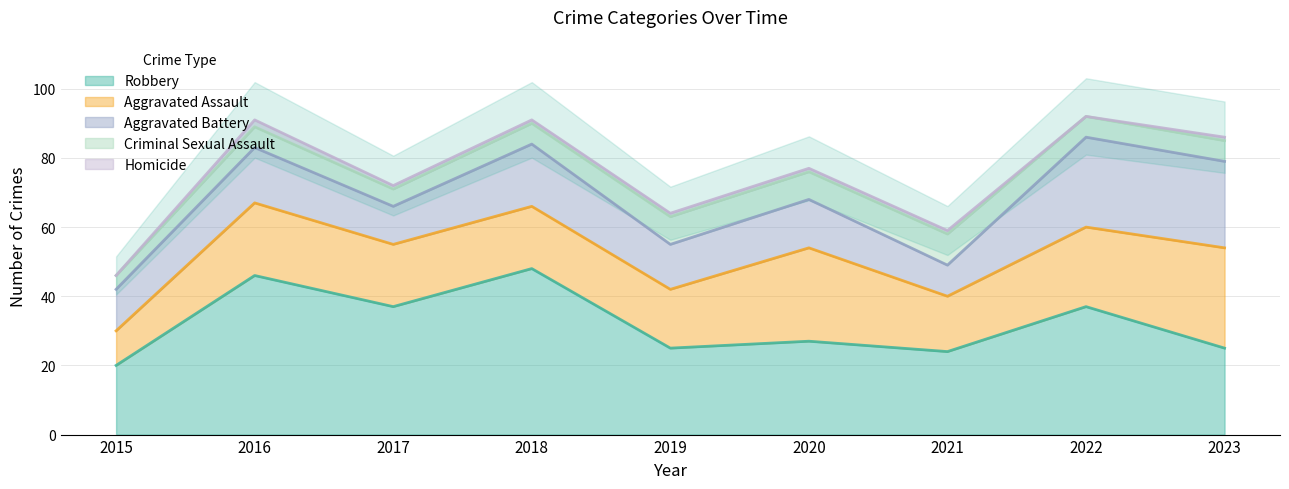

What is the difference between the maximum and minimum values in the Aggravated Battery series?

17